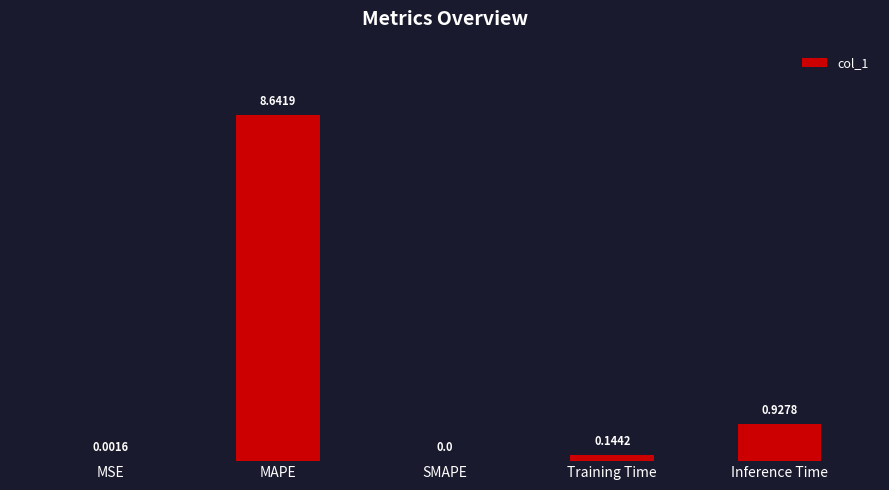

What is the sum of all values?

9.7